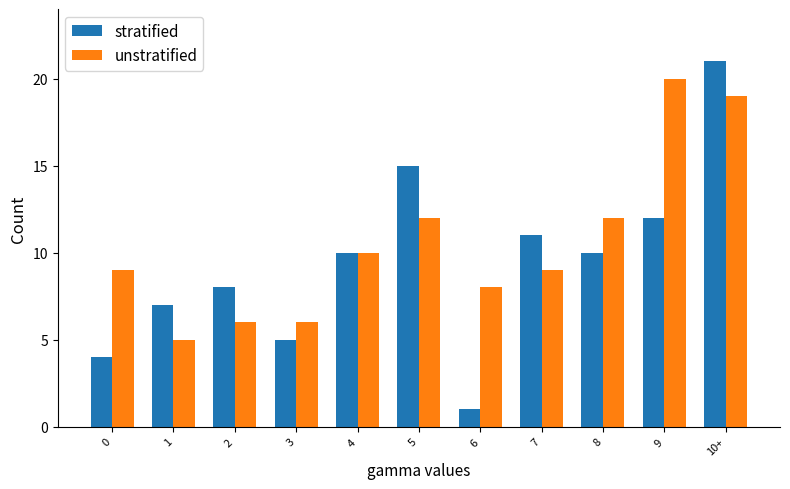

Reading left to right, extract all data points from this chart.

stratified: 0=4	1=7	2=8	3=5	4=10	5=15	6=1	7=11	8=10	9=12	10+=21
unstratified: 0=9	1=5	2=6	3=6	4=10	5=12	6=8	7=9	8=12	9=20	10+=19